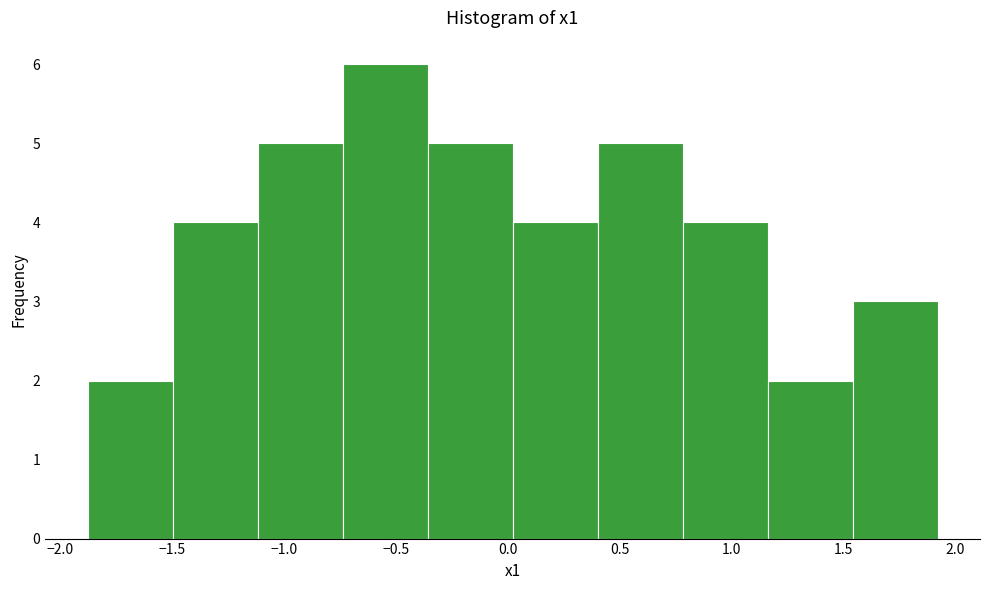

Which range on the x-axis has the tallest bar?

-0.75 to -0.35